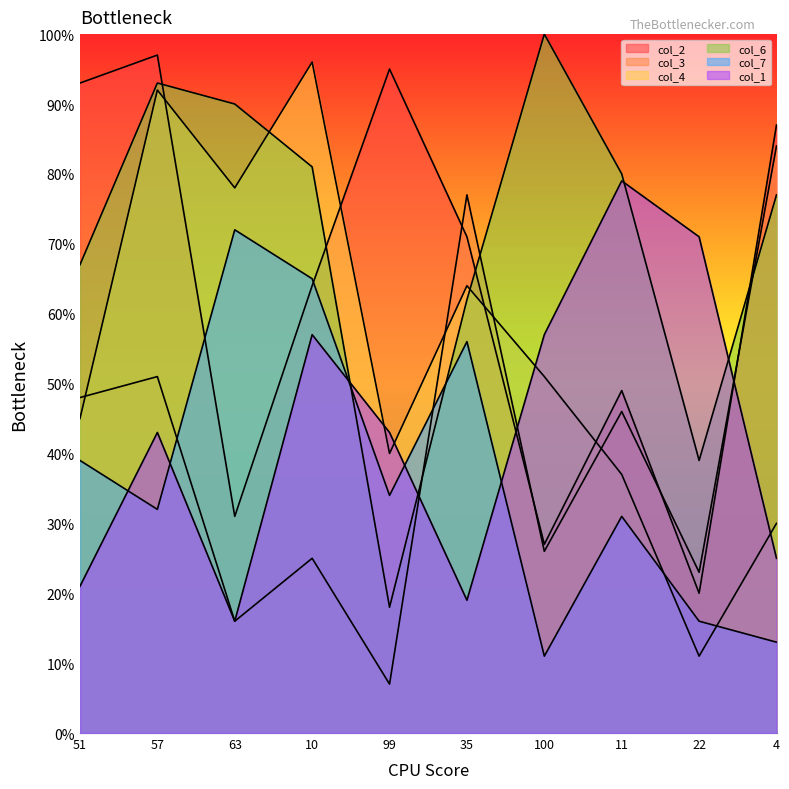

At which category is the sum across all series the highest?

57